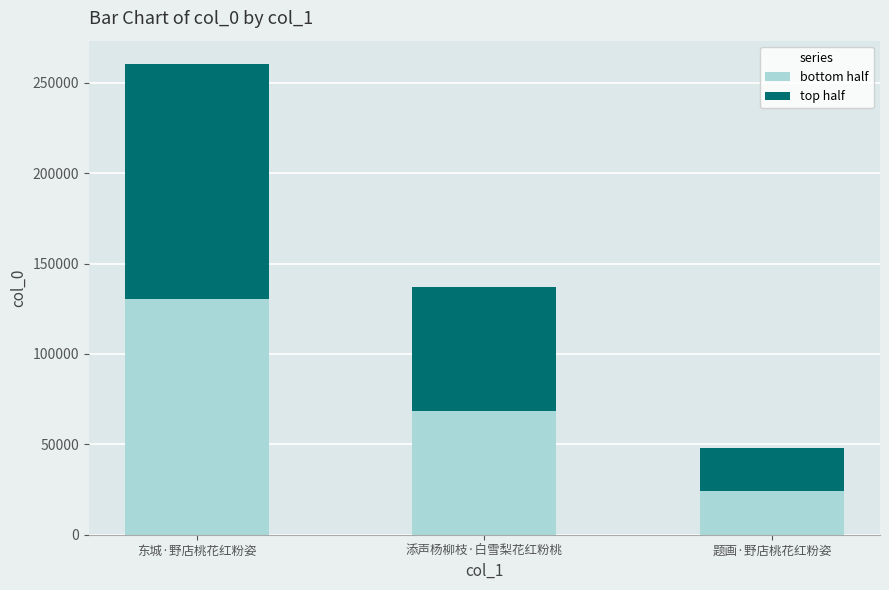

Which category has the highest value in the bottom half series?

东城·野店桃花红粉姿